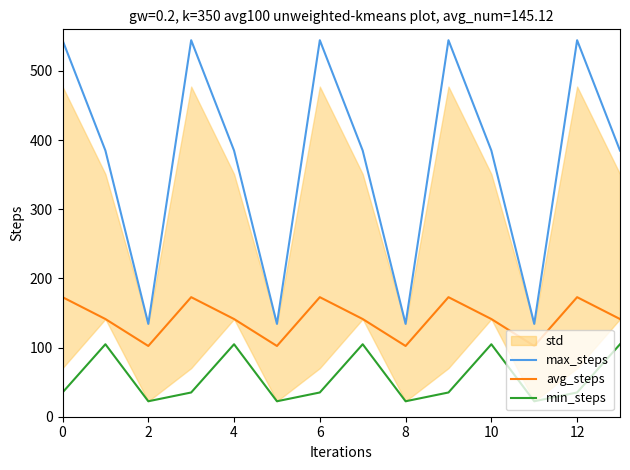

Which series changed the most between 14 and 8?

max_steps